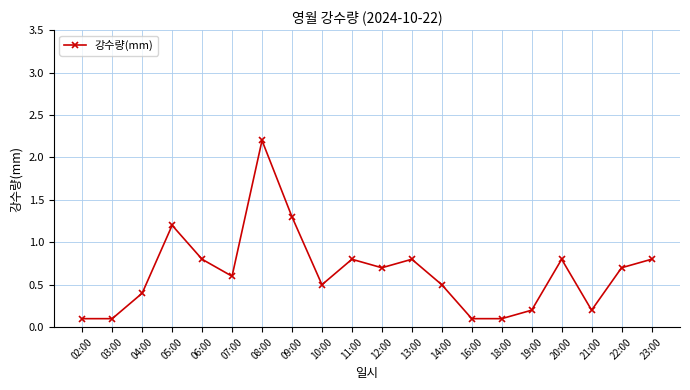

The value at 09:00 is 1.3. True or false?

True